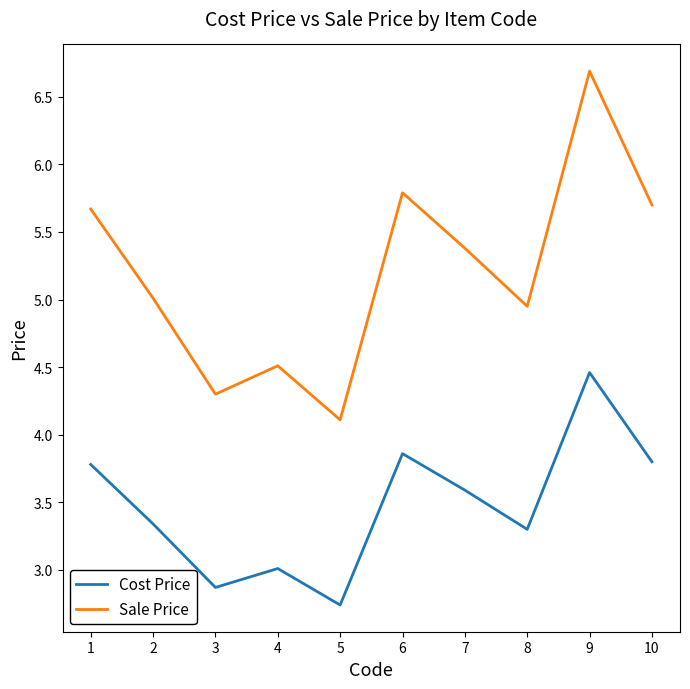

True or false: Cost Price and Sale Price cross at least once.

False